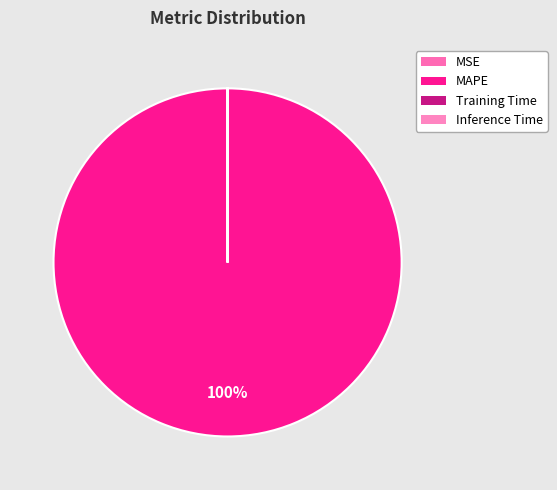

Is it true that MAPE is 100% of the pie?

True